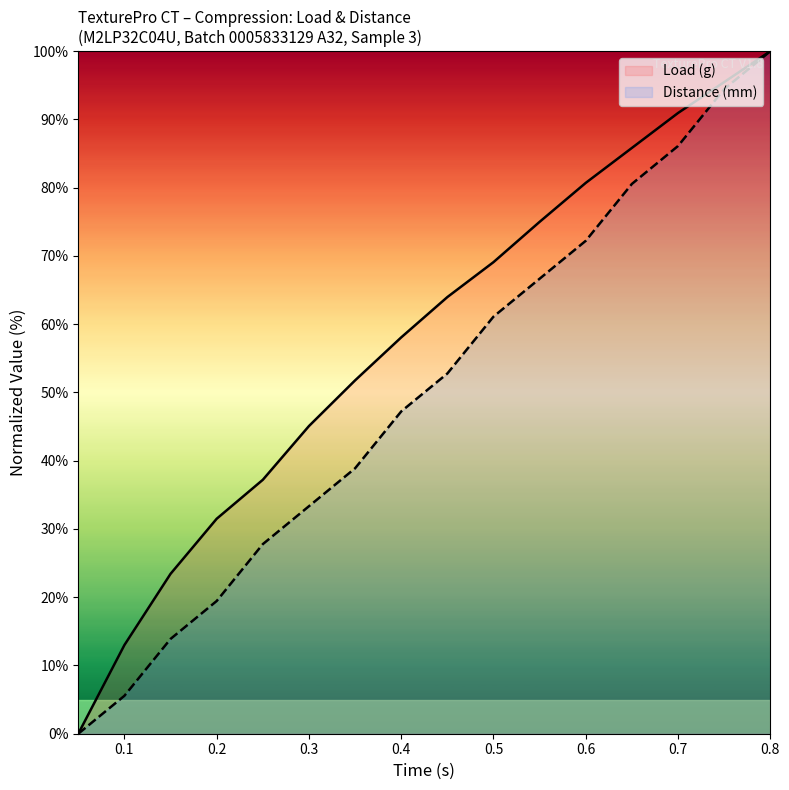

Between 0.05 and 0.65, which series saw the biggest shift?

Load (g)